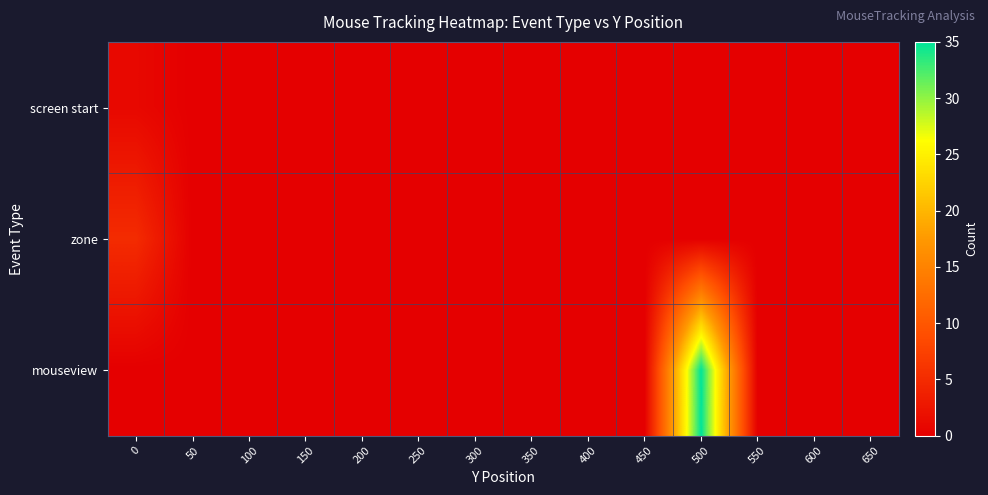

How many categories are shown in the chart?

14